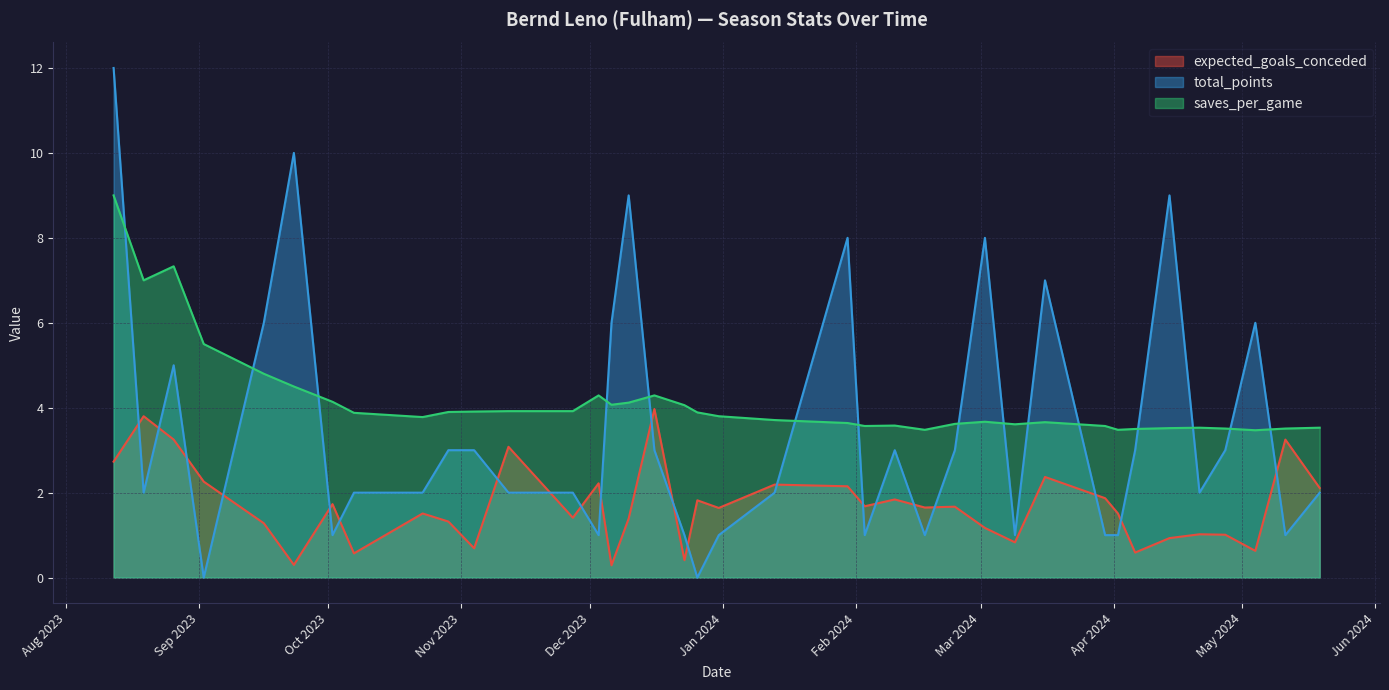

Where is the first local minimum for saves_per_game?

2023-08-19